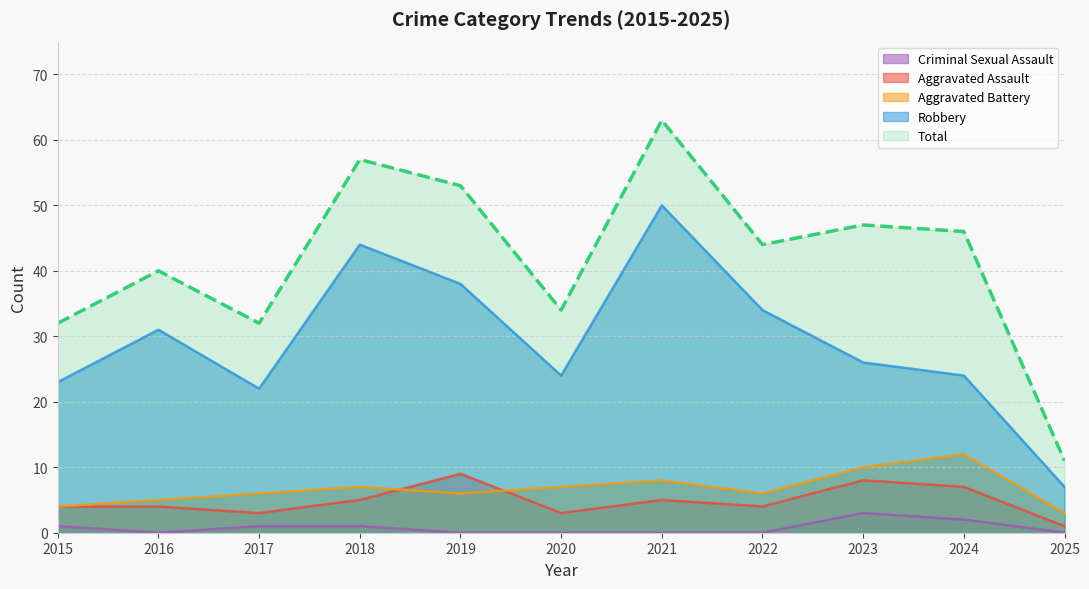

What is the spread (max minus min) of values at 2016?

40